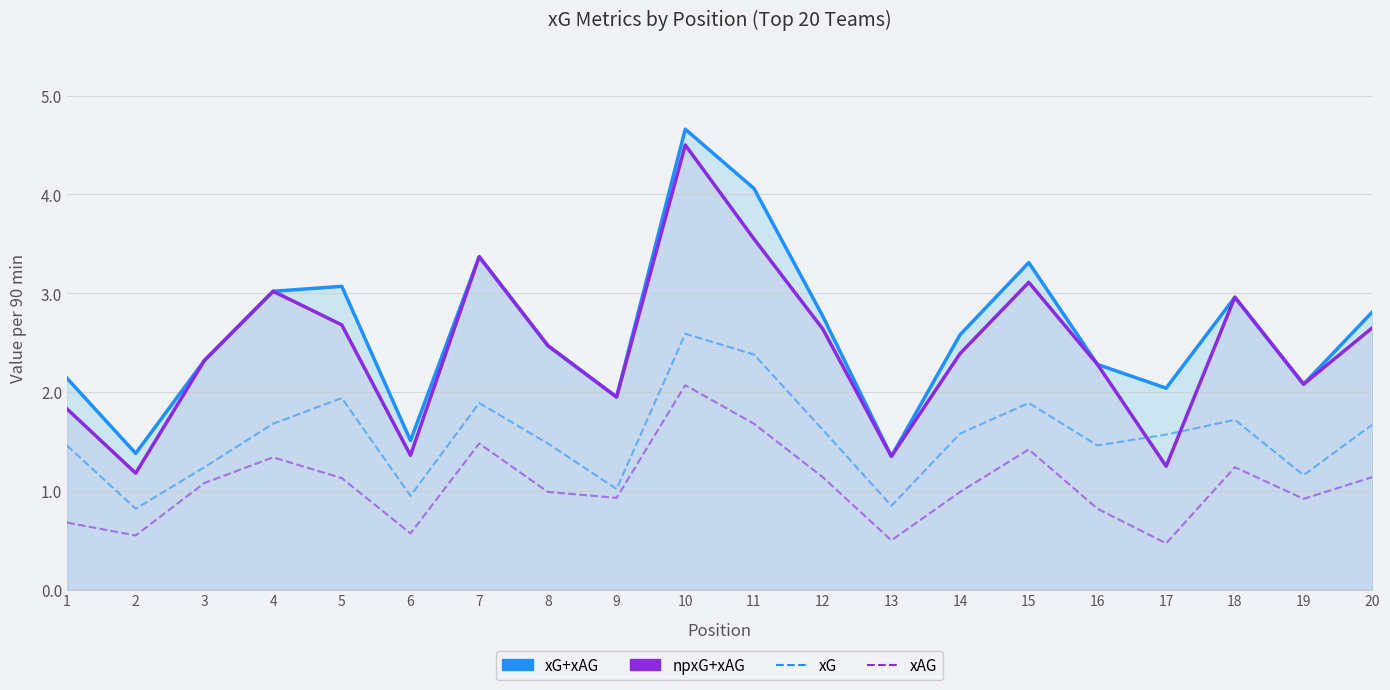

What is the total value across all series at 17?

5.3